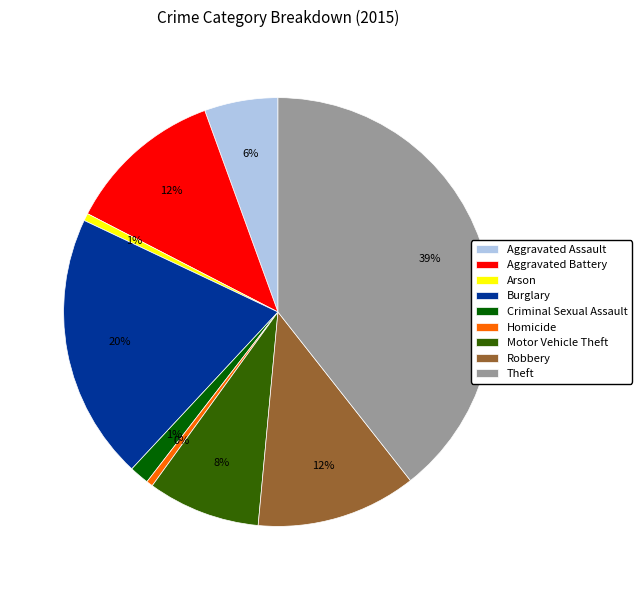

Between Theft and Criminal Sexual Assault, which is larger?

Theft